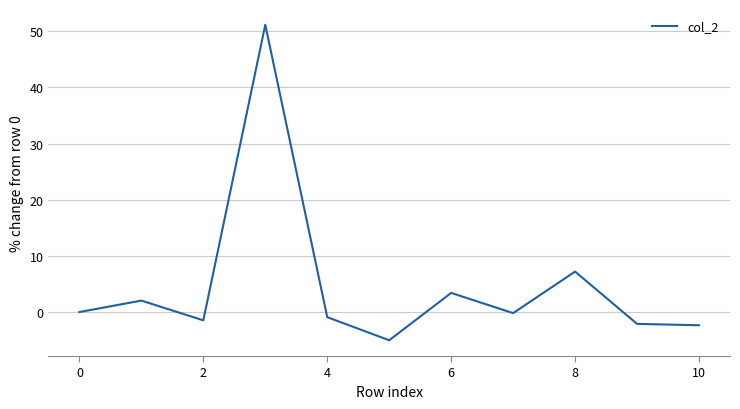

What is the difference between the maximum and minimum values?

56.2